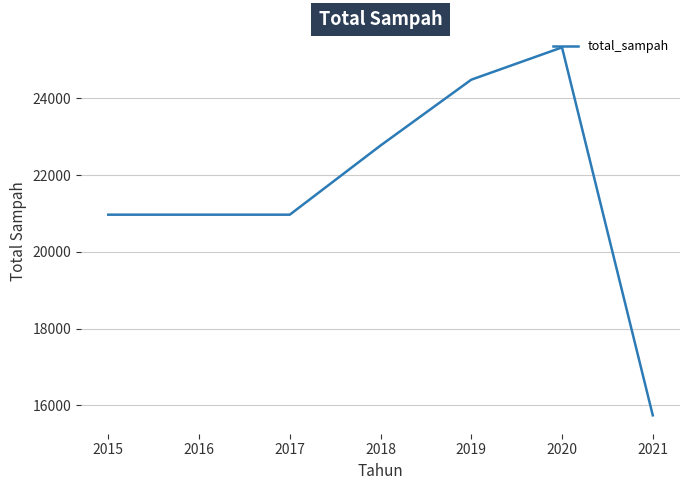

What is the difference between the second highest and second lowest values?

3521.3